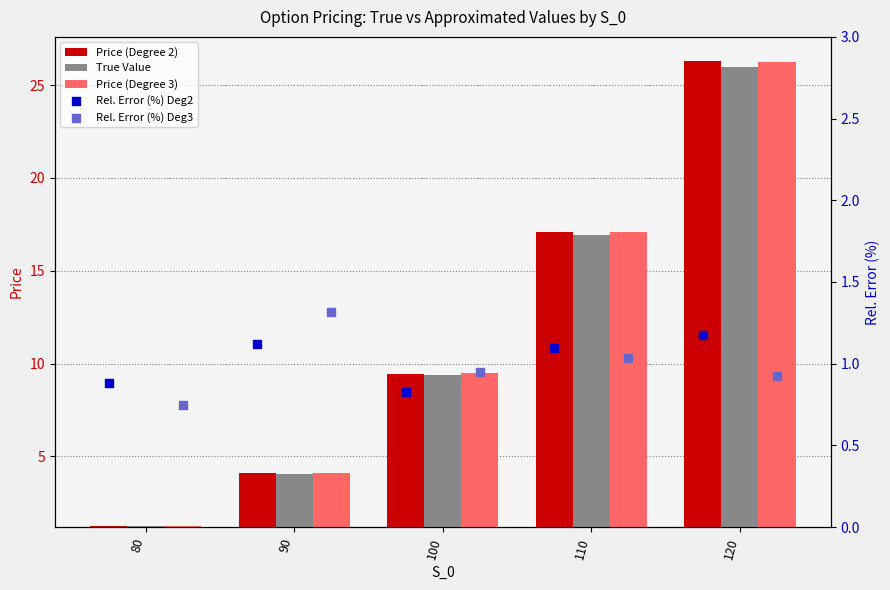

What is the total value across all series at 100?

30.1